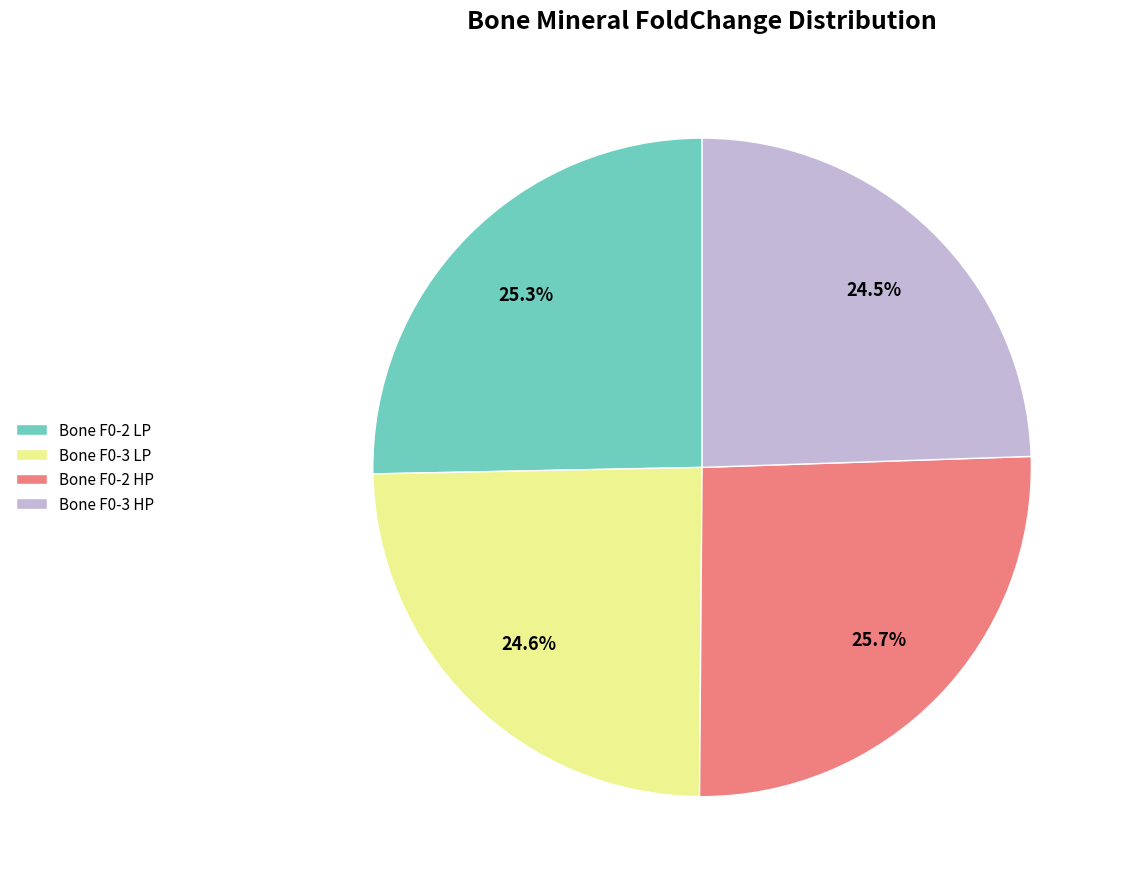

Is there any slice that represents more than half of the pie?

No